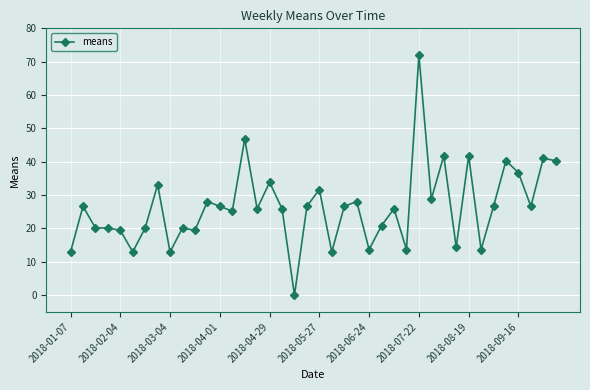

What is the maximum value shown in the chart?

72.0